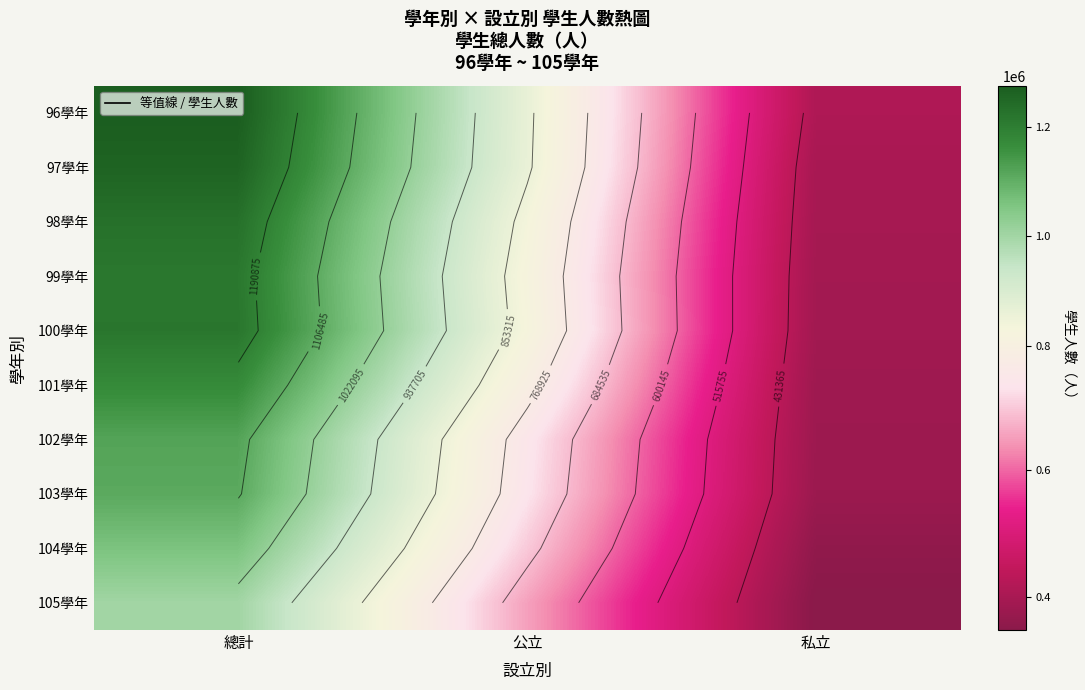

How many series are shown in this chart?

10